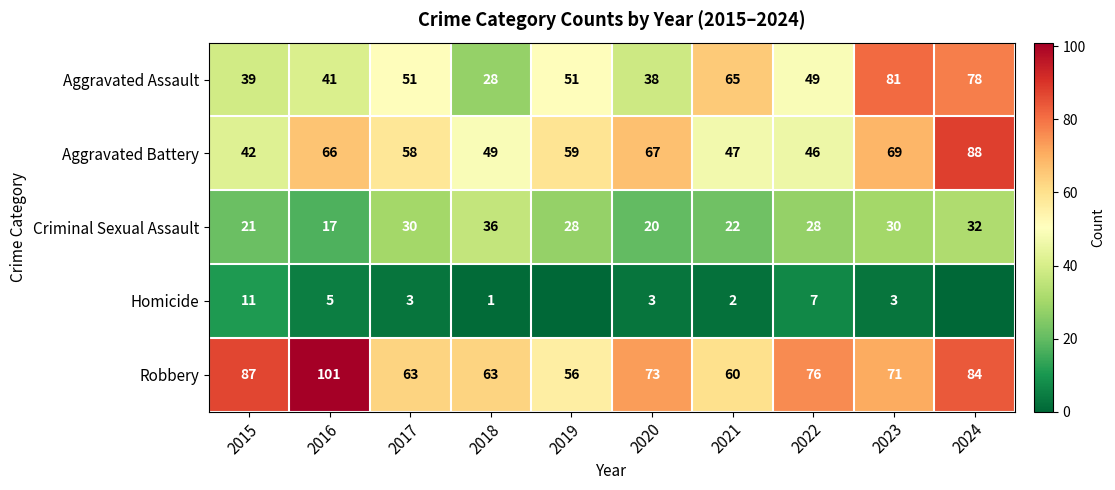

At 2016, list the series in order from largest to smallest.

Robbery, Aggravated Battery, Aggravated Assault, Criminal Sexual Assault, Homicide